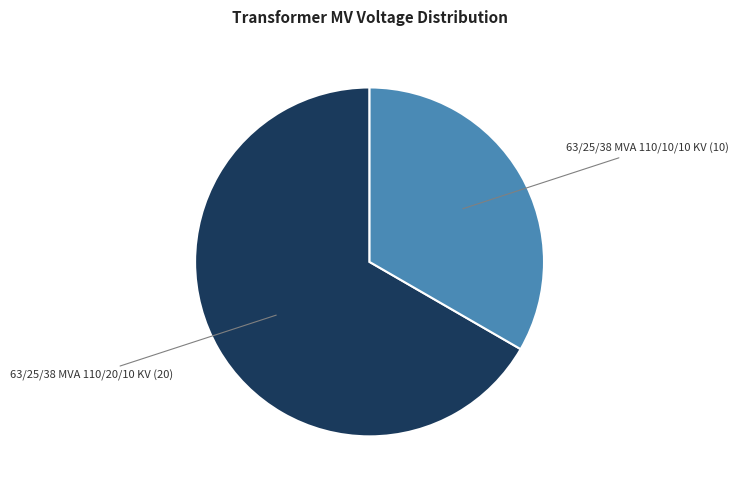

Is there a majority slice in this chart?

Yes